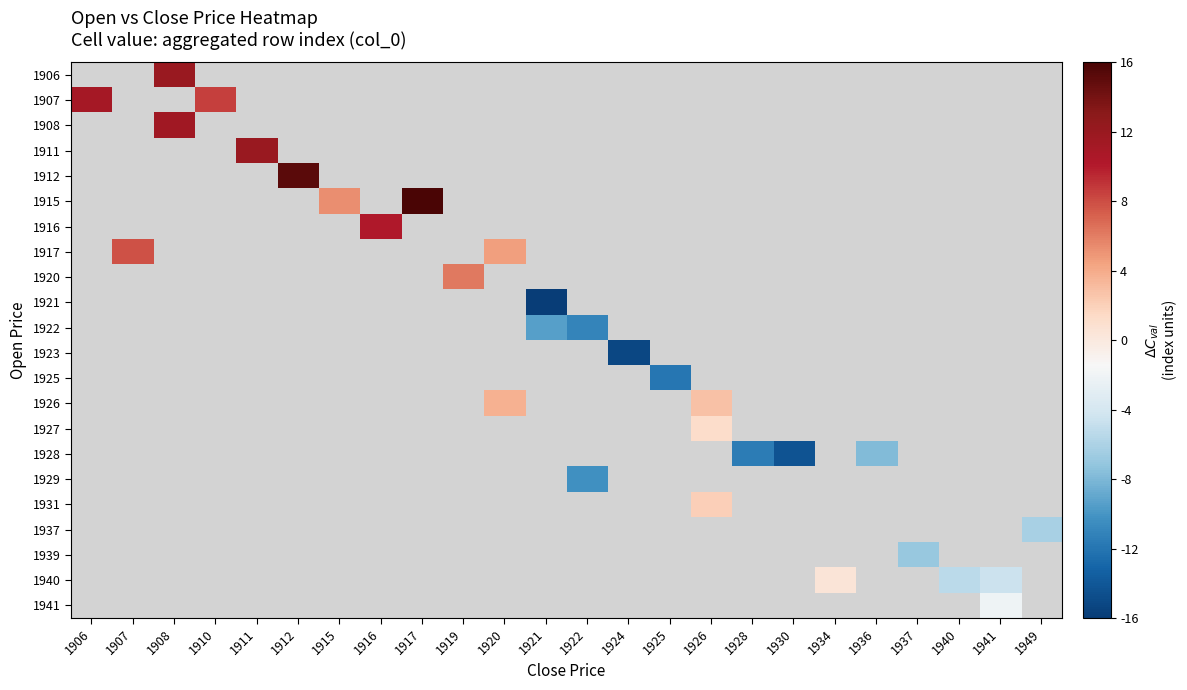

At which category does the chart reach its minimum across all series?

1921